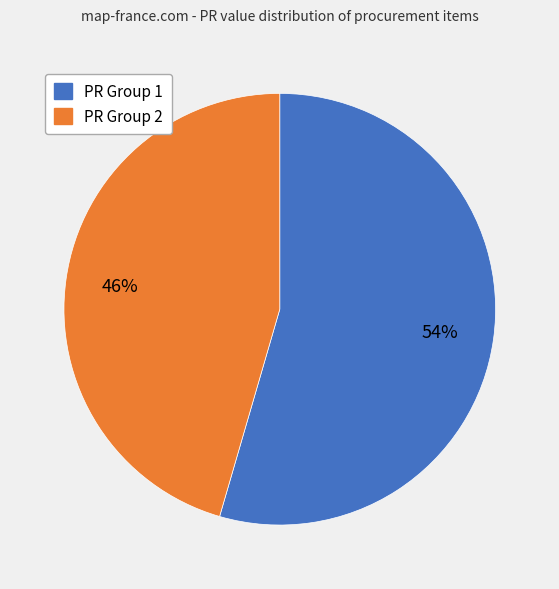

To the nearest percent, what is the average slice percentage?

50%